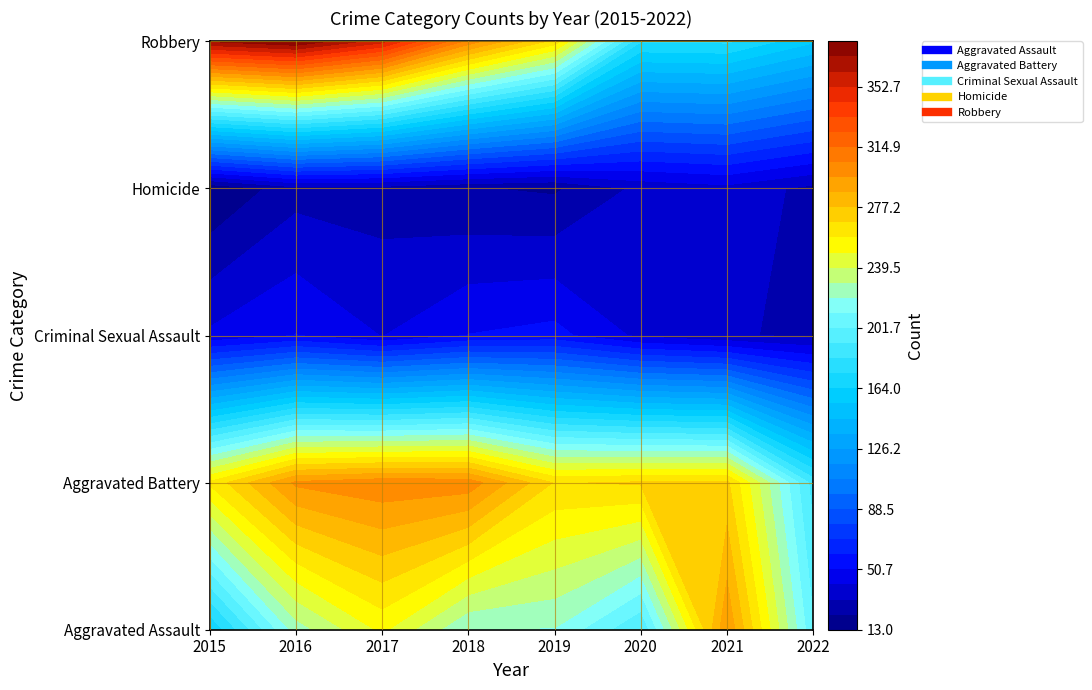

True or false: Aggravated Battery has a value of 267 at 2019.

True